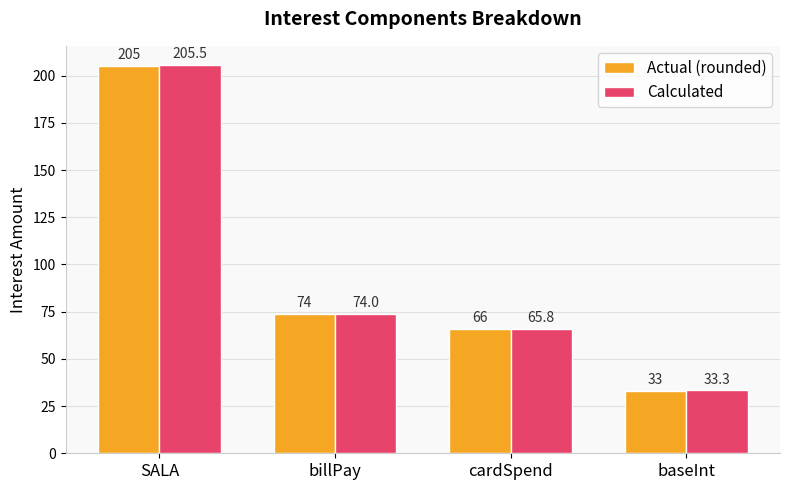

What is the approximate value of Actual (rounded) at SALA?

205.0